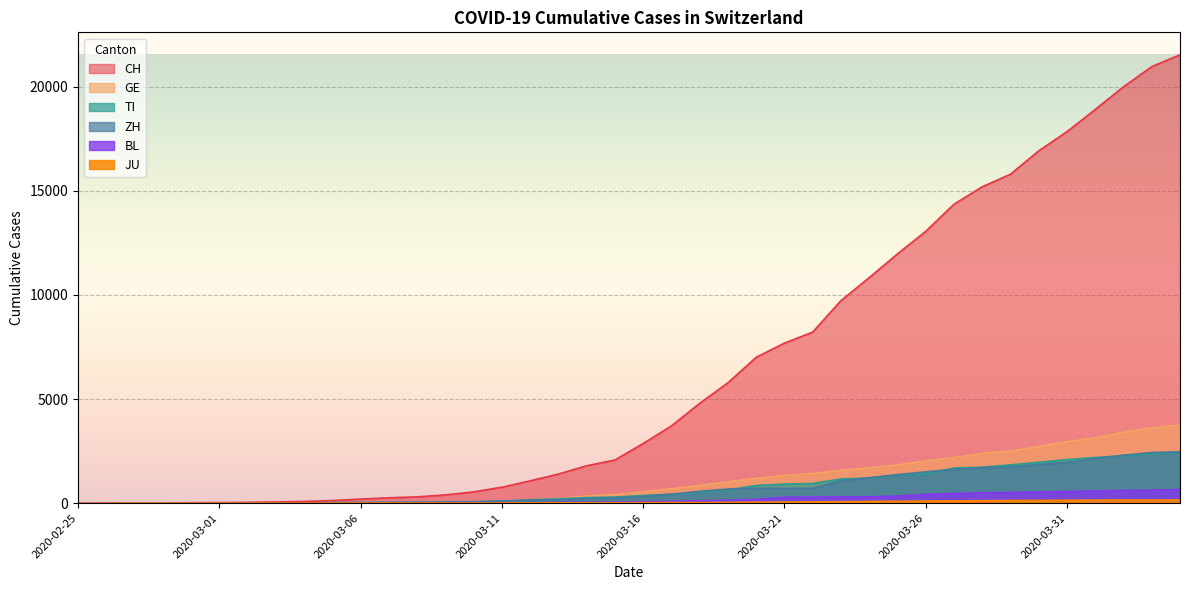

What is the difference between the highest and lowest values at 2020-02-28?

12